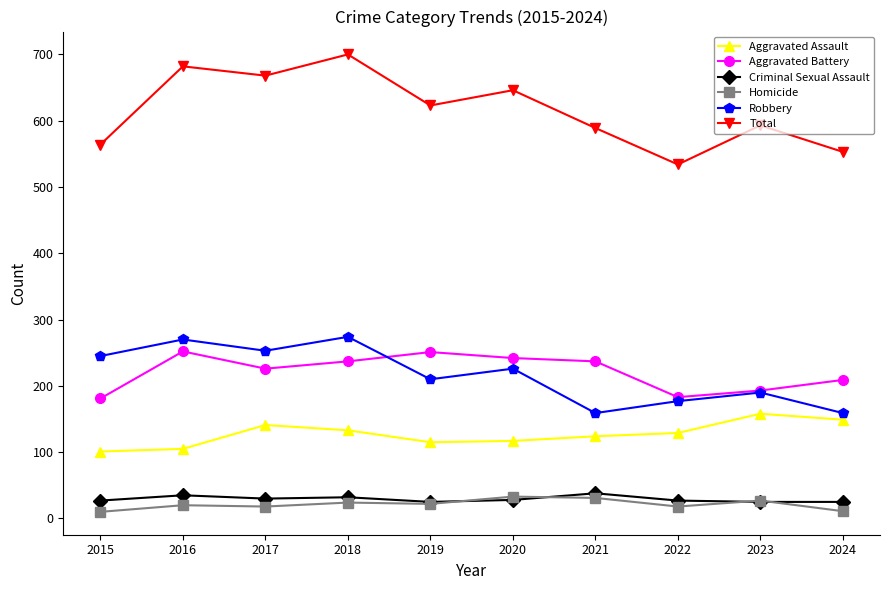

Which category has the highest value across all series?

2018